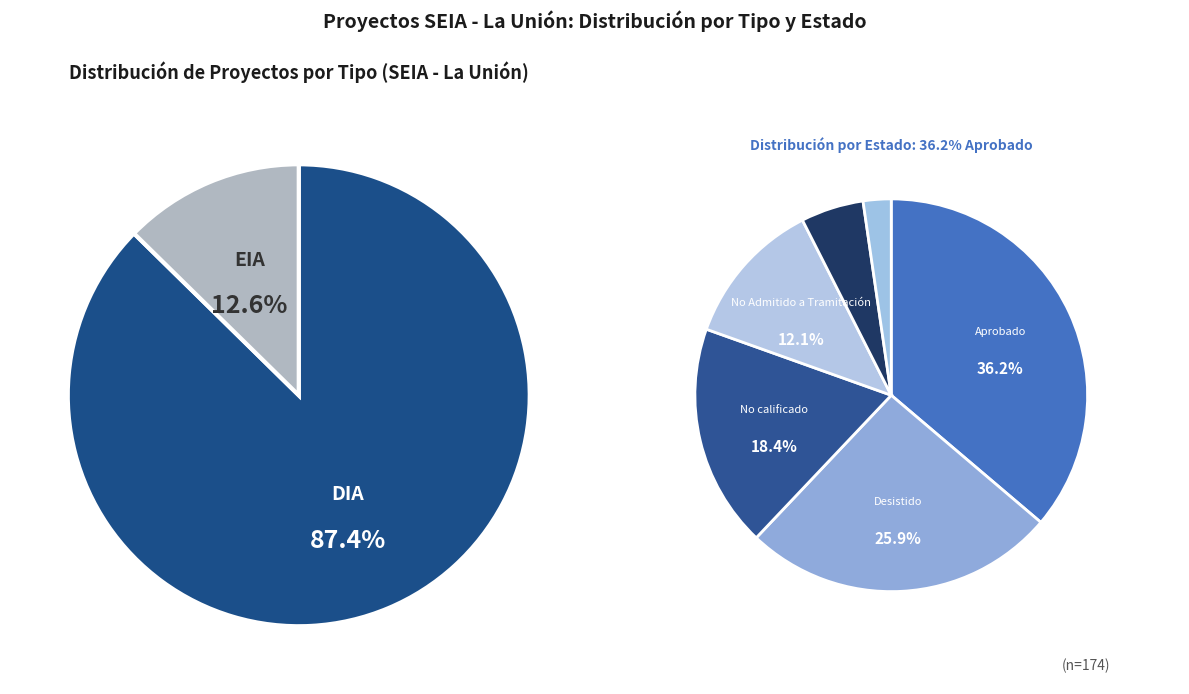

To the nearest percent, what is the combined percentage of DIA and EIA?

100%